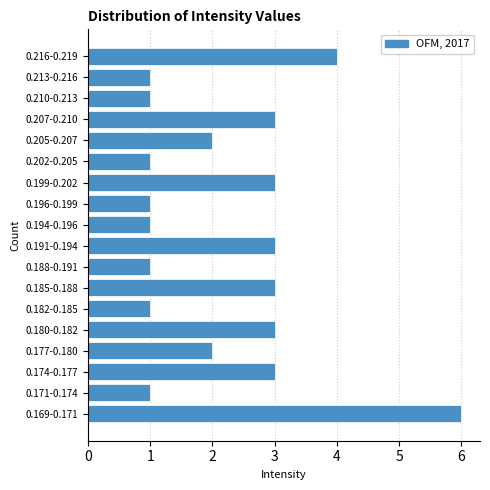

Reading bottom to top, list all the values displayed in this chart.

6	1	3	2	3	1	3	1	3	1	1	3	1	2	3	1	1	4